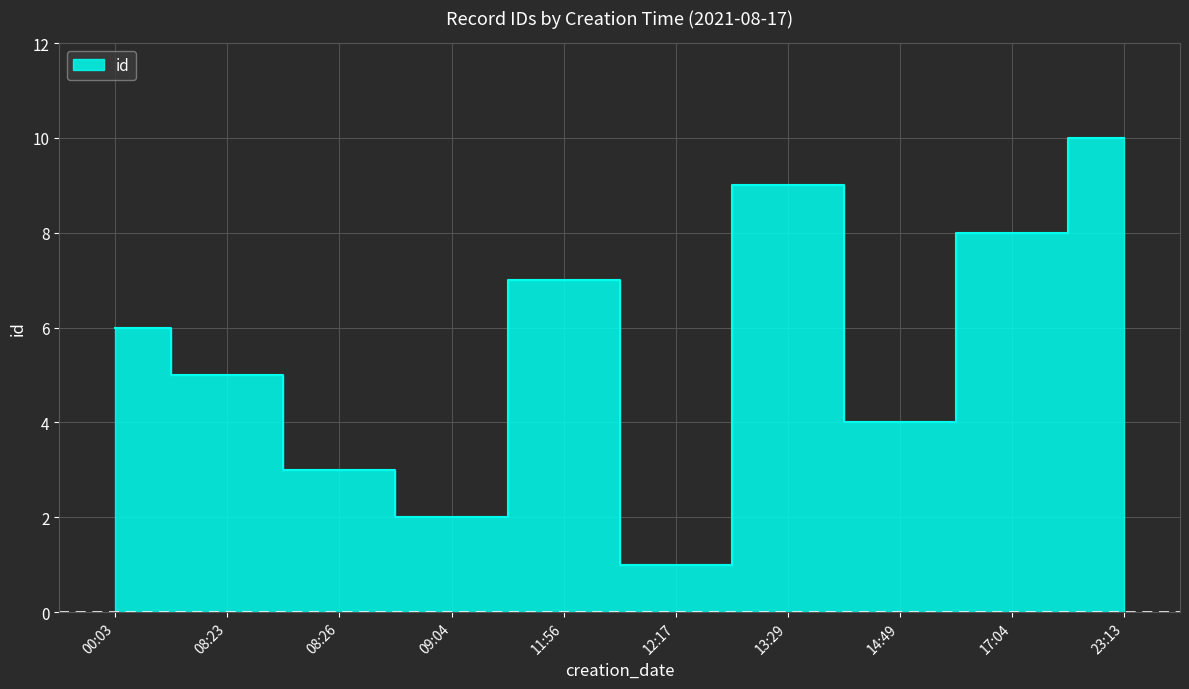

What is the difference between the maximum and minimum values?

9